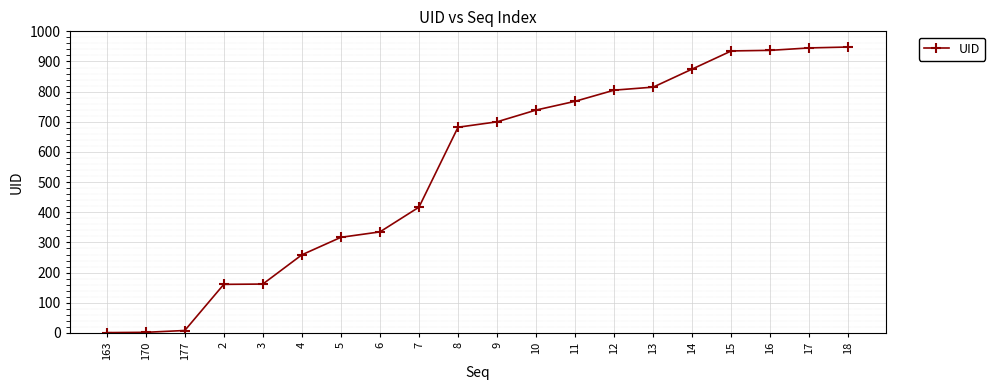

What is the change in value from 14 to 15?

+60